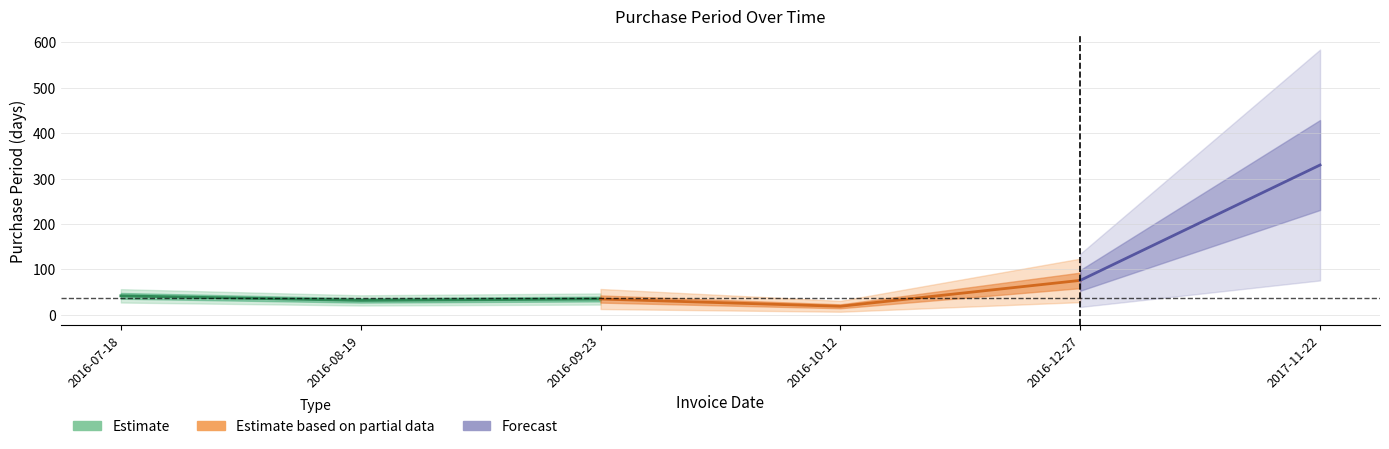

Is it true that the value at 2016-08-19 is 32?

True